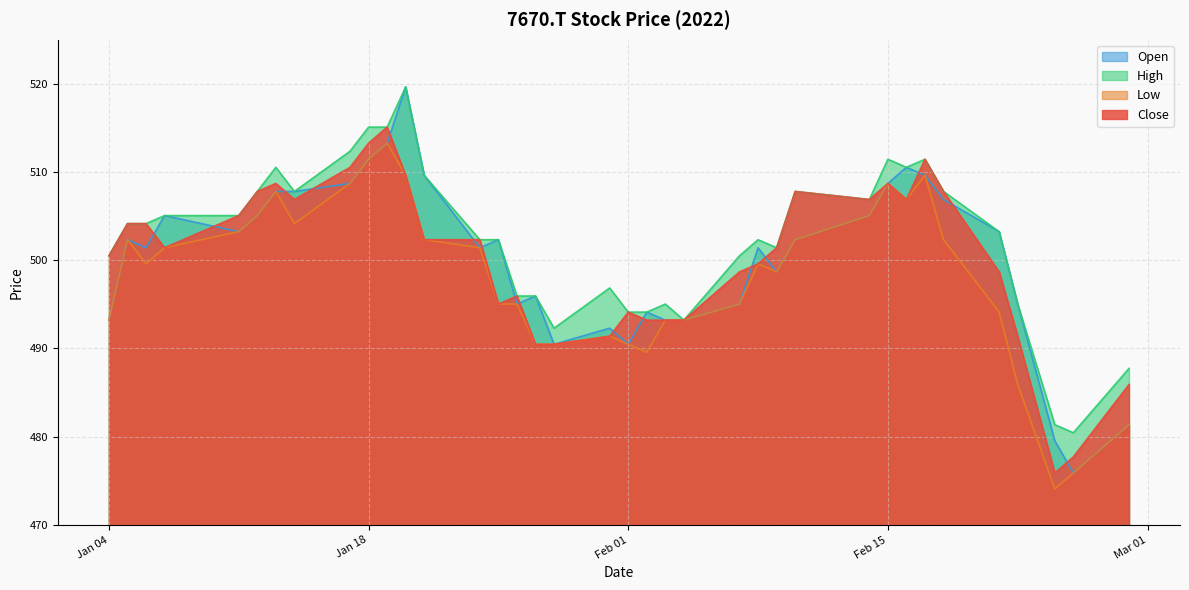

Does the chart display data point markers on the line(s)?

No